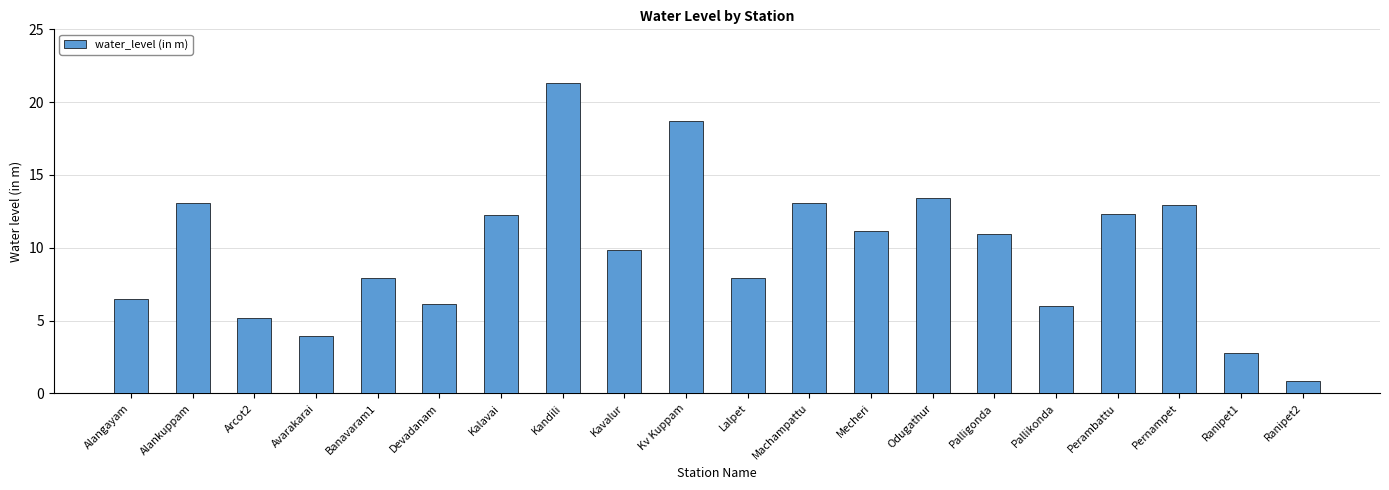

The chart shows a value of 18.7 at Kv Kuppam. True or false?

True